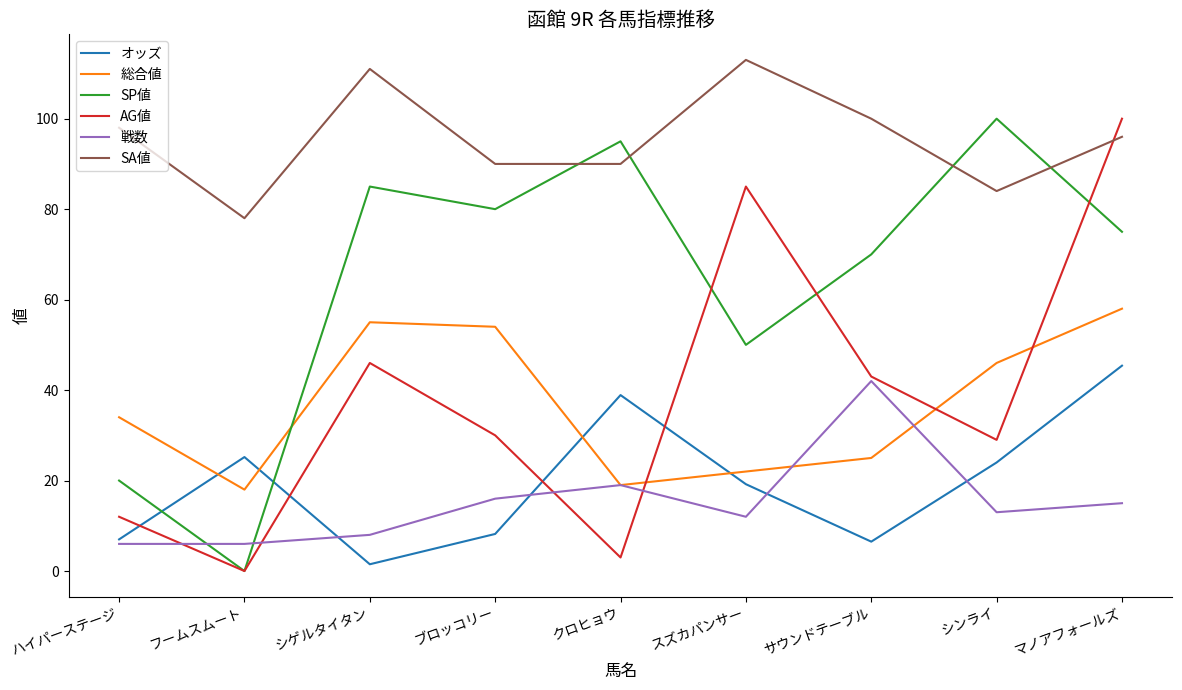

The SA値 series shows 40.4 at シゲルタイタン. True or false?

False